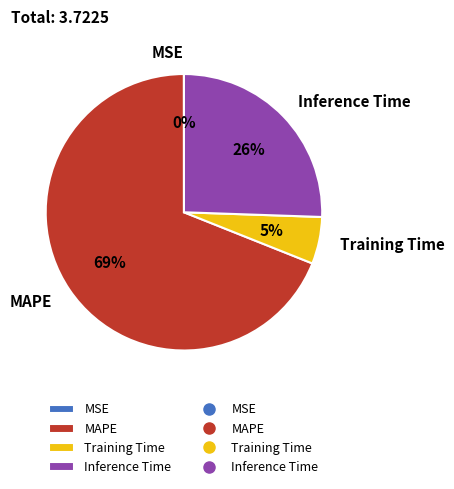

What is the largest slice in the pie chart?

MAPE